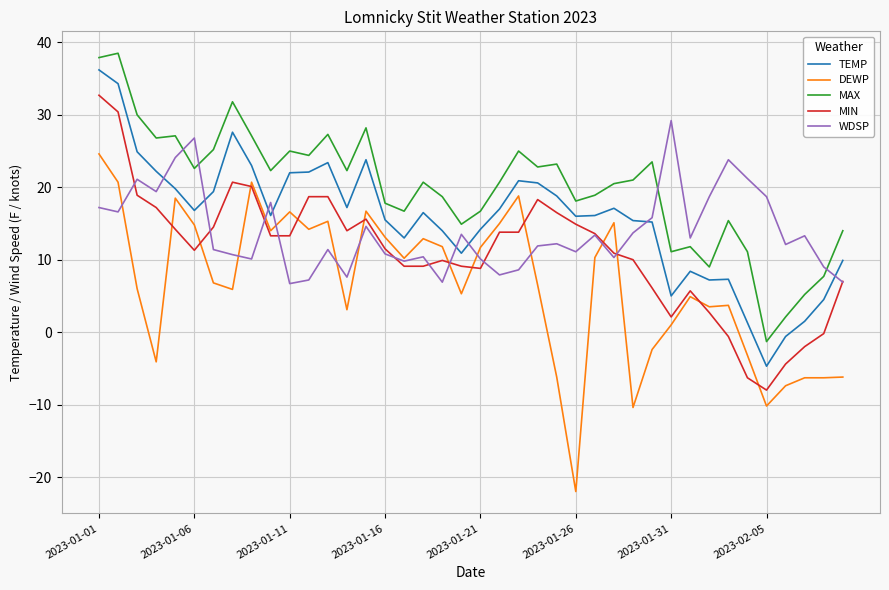

True or false: MAX and TEMP intersect in this chart.

False